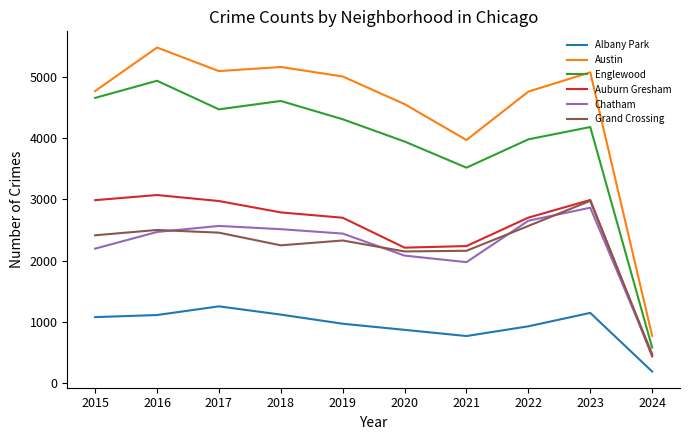

What is the greatest value displayed?

5481